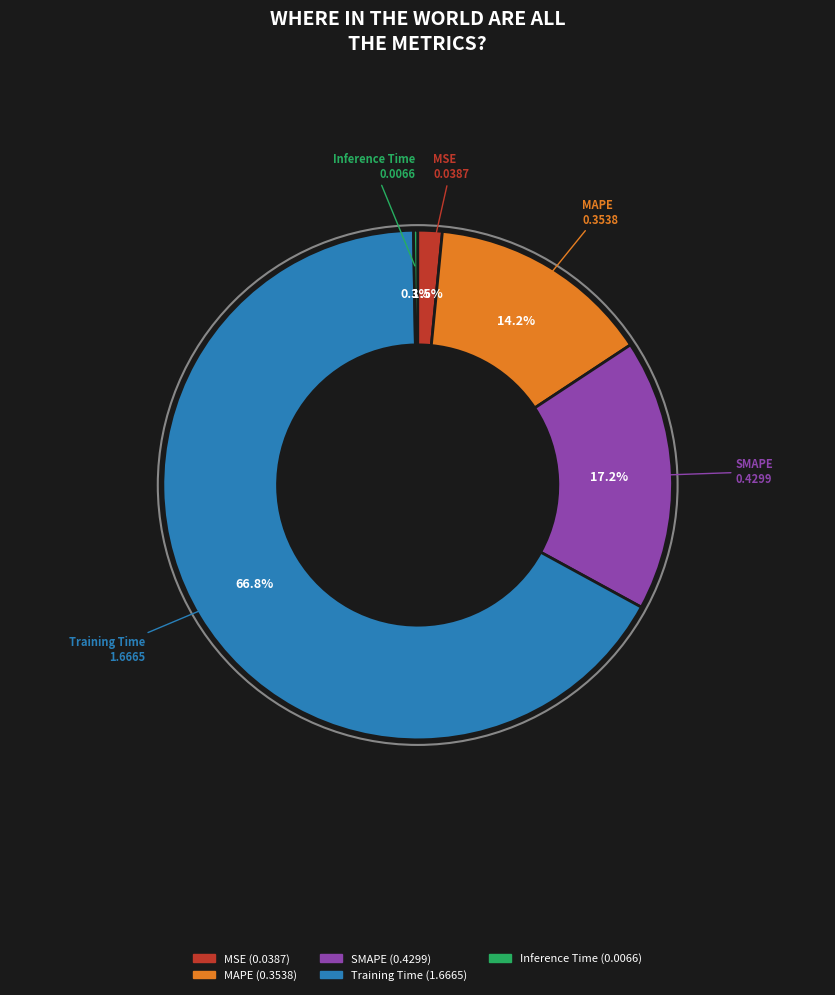

What is the largest slice in the pie chart?

Training Time